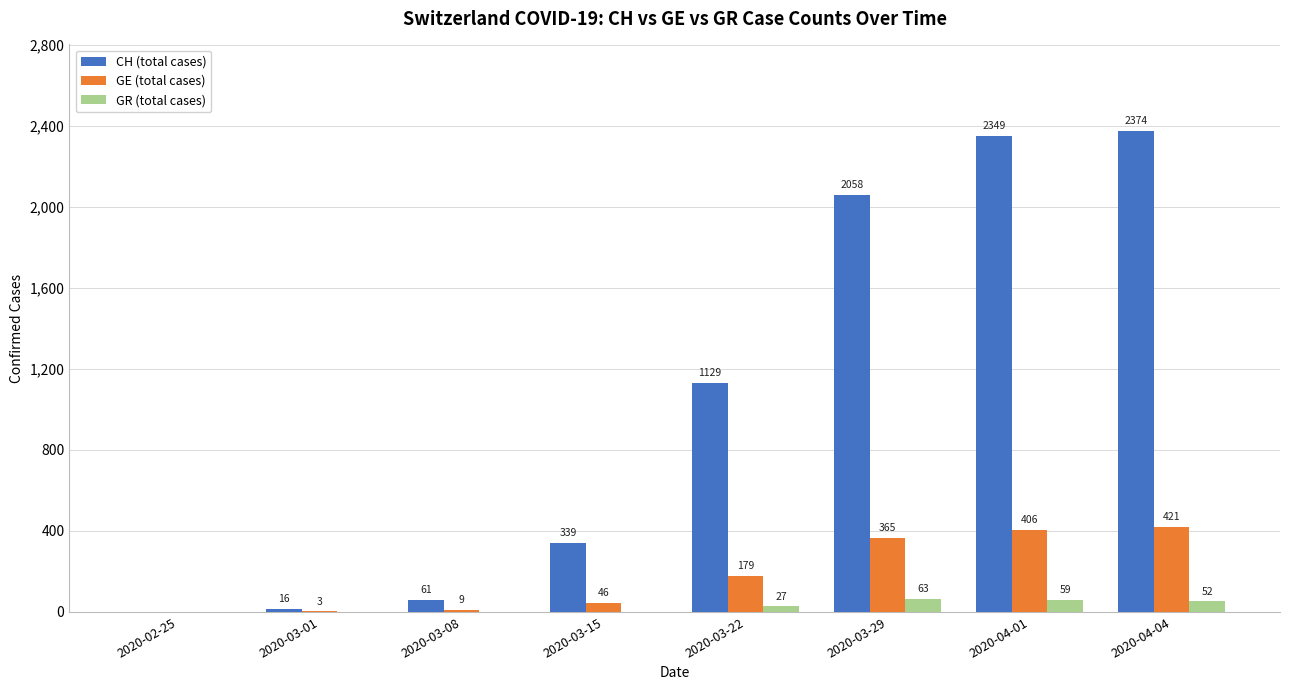

What is the greatest value displayed?

2374